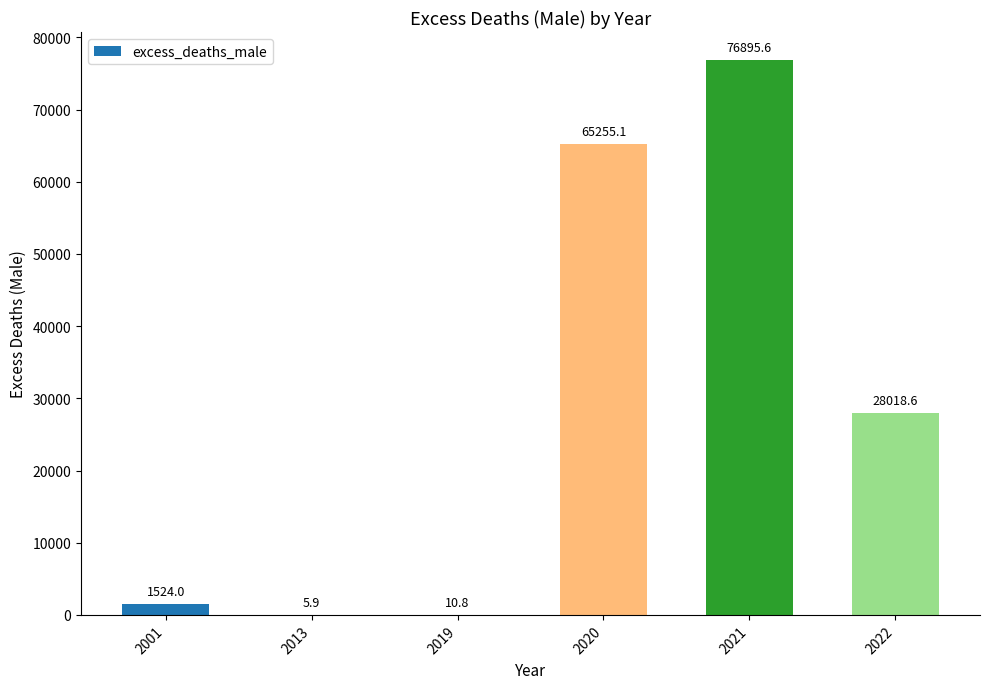

What is the maximum value shown in the chart?

76895.6